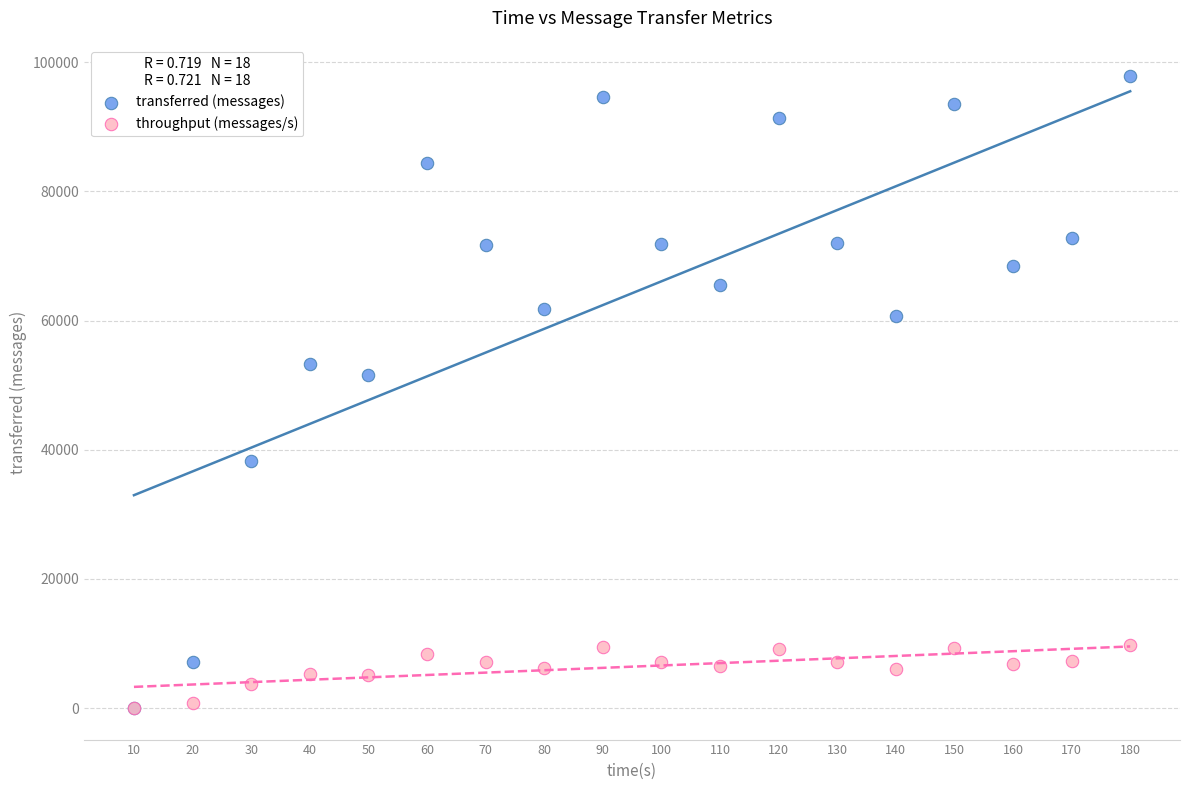

In the transferred (messages) series, what Y value is closest to 48910?

51520